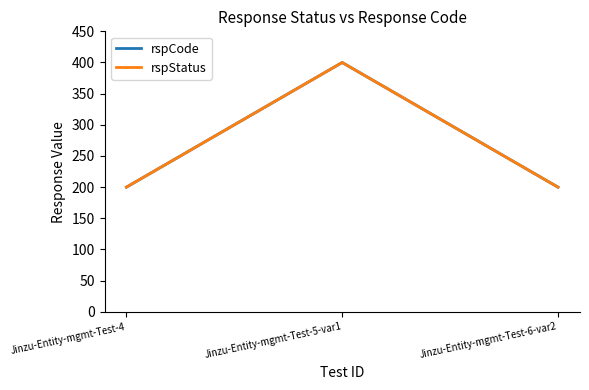

Is this an area chart (filled region under the line)?

No